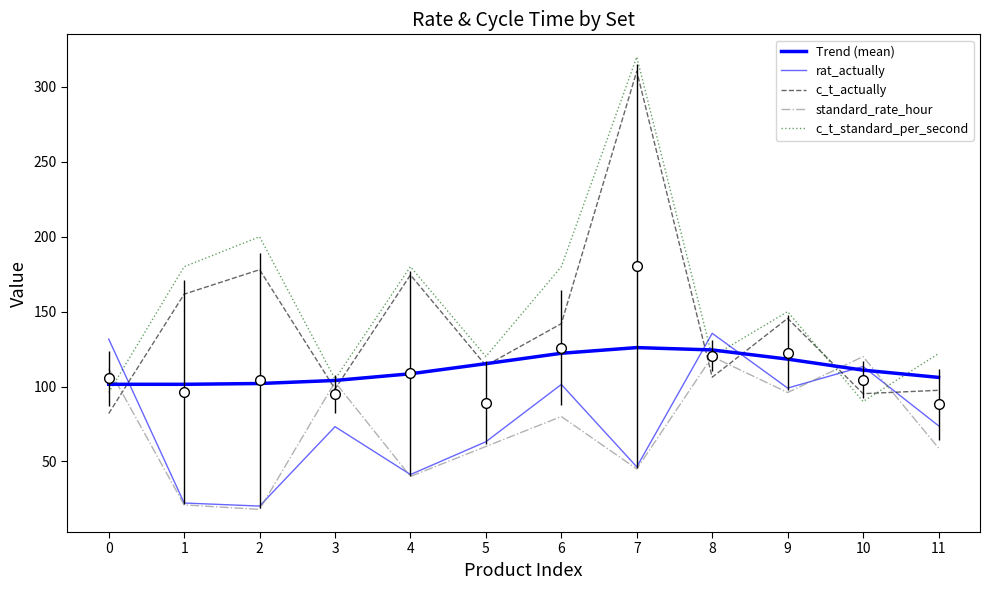

How many series are shown in this chart?

5